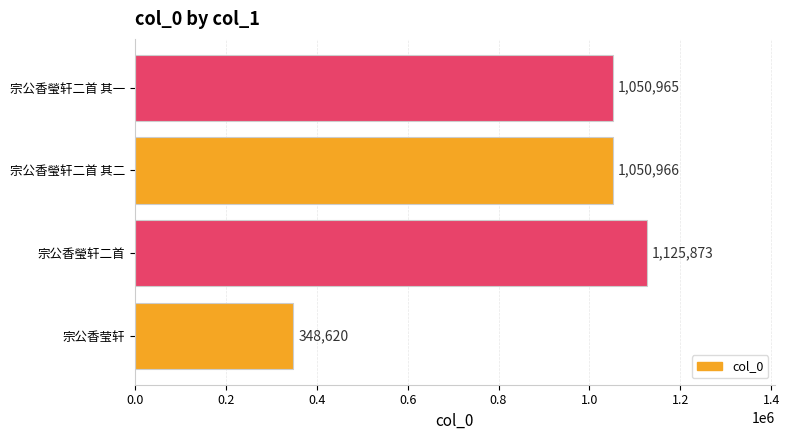

Reading bottom to top, transcribe all the data shown in this chart.

宗公香莹轩=348620	宗公香瑩轩二首=1125873	宗公香瑩轩二首 其二=1050966	宗公香瑩轩二首 其一=1050965